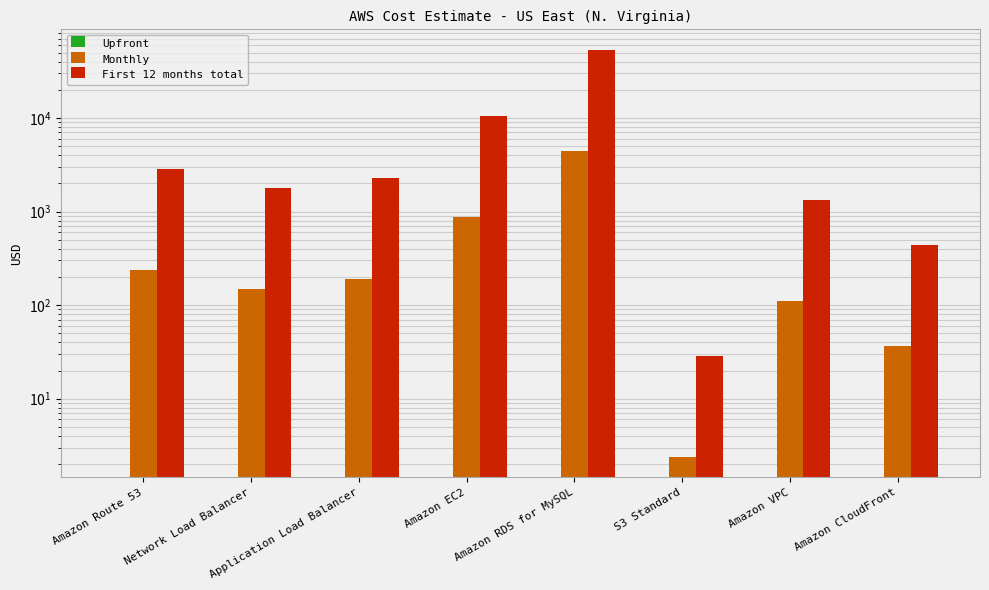

Reading right to left, extract all data points from this chart.

Upfront: Amazon CloudFront=0.0	Amazon VPC=0.0	S3 Standard=0.0	Amazon RDS for MySQL=0.0	Amazon EC2=0.0	Application Load Balancer=0.0	Network Load Balancer=0.0	Amazon Route 53=0.0
Monthly: Amazon CloudFront=36.5	Amazon VPC=110.7	S3 Standard=2.4	Amazon RDS for MySQL=4465.6	Amazon EC2=867.8	Application Load Balancer=191.6	Network Load Balancer=147.8	Amazon Route 53=237.2
First 12 months total: Amazon CloudFront=438.0	Amazon VPC=1328.4	S3 Standard=28.7	Amazon RDS for MySQL=53587.2	Amazon EC2=10414.1	Application Load Balancer=2299.6	Network Load Balancer=1774.0	Amazon Route 53=2845.8